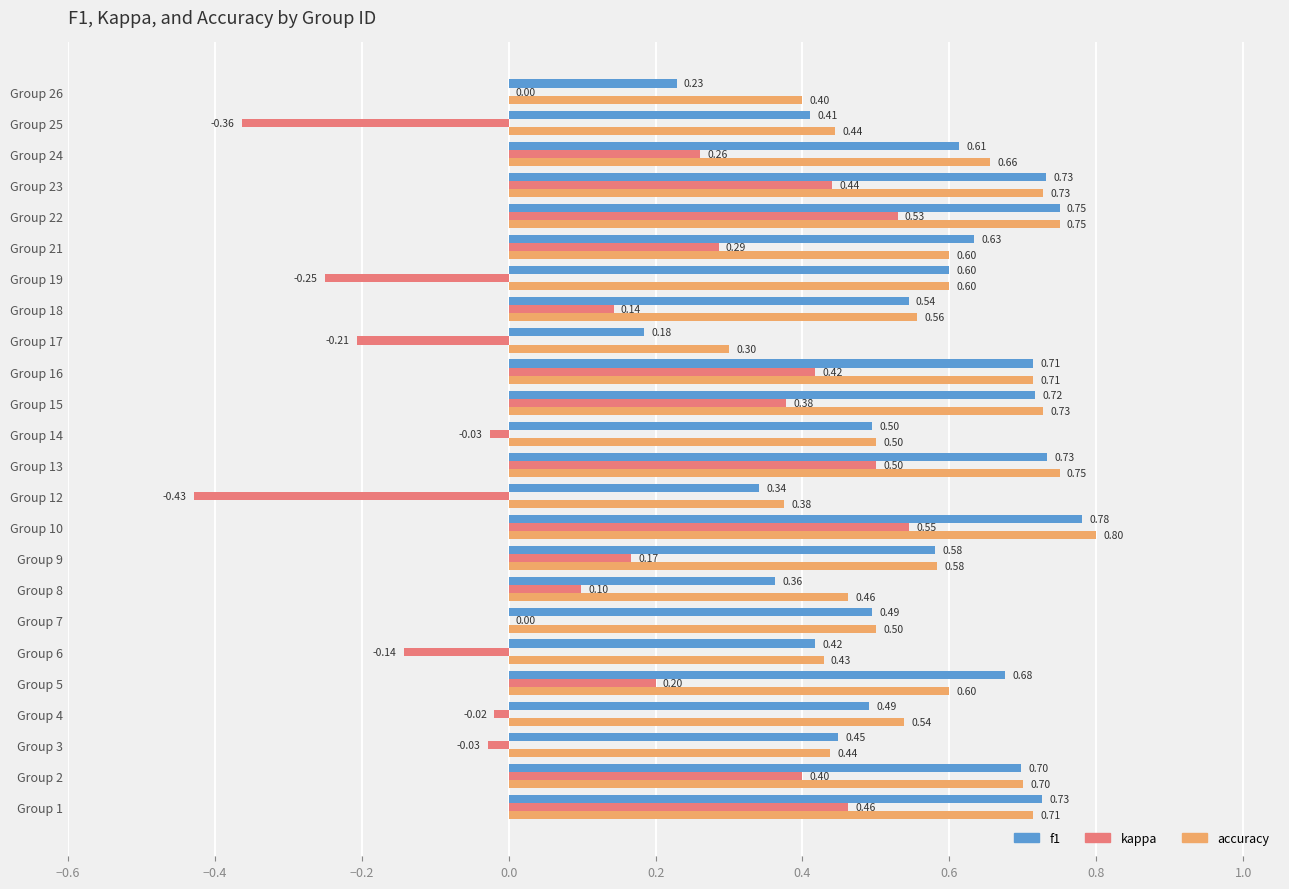

How many categories are shown in the chart?

24